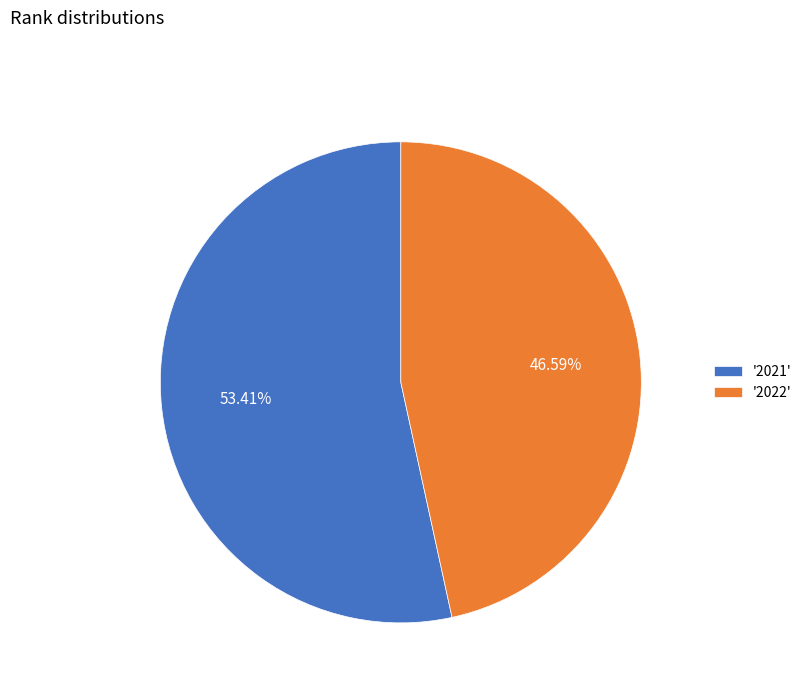

How many segments does this pie chart have?

2